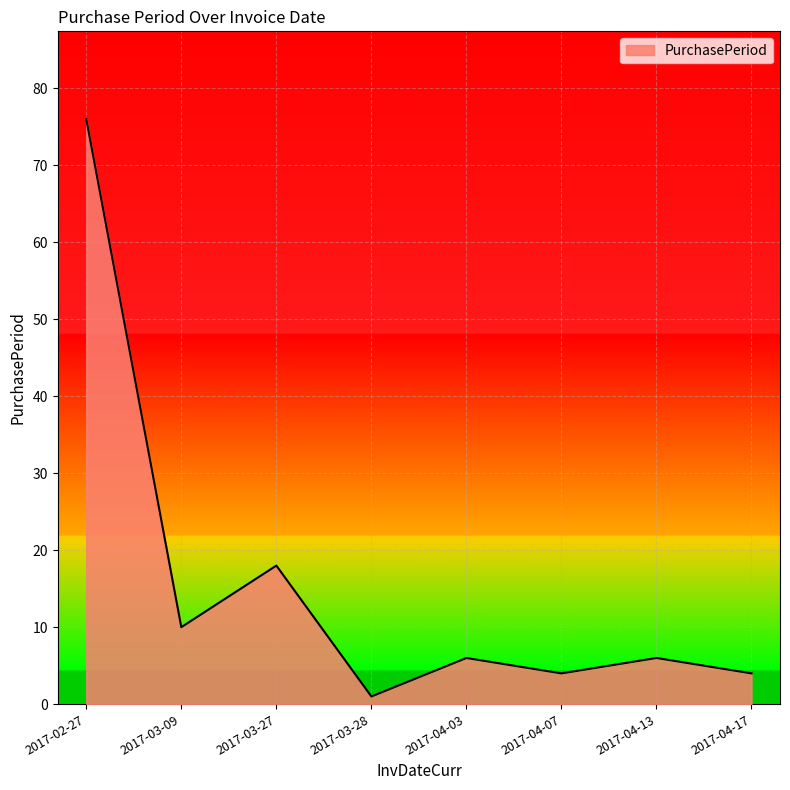

How many categories are shown in the chart?

8